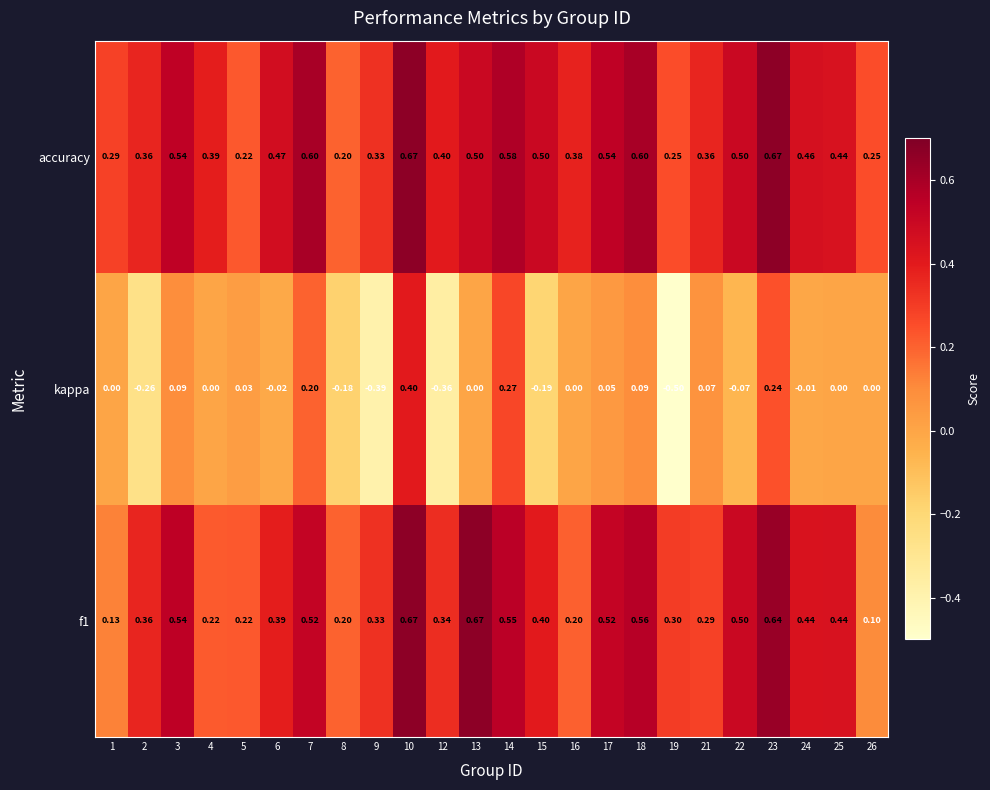

Which series has the largest total across all categories?

accuracy